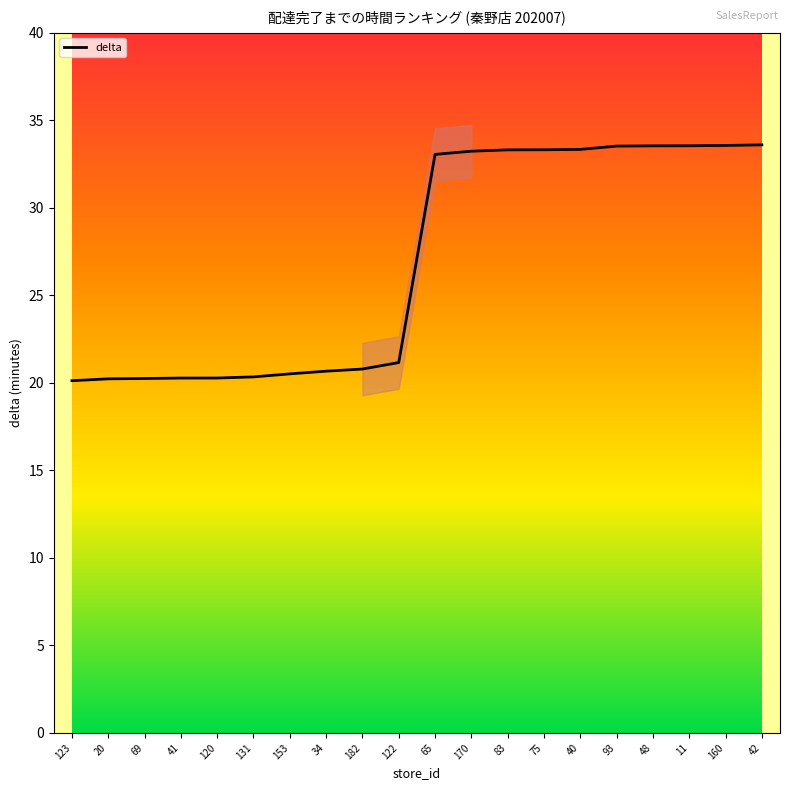

What is the sum of all values?

538.8